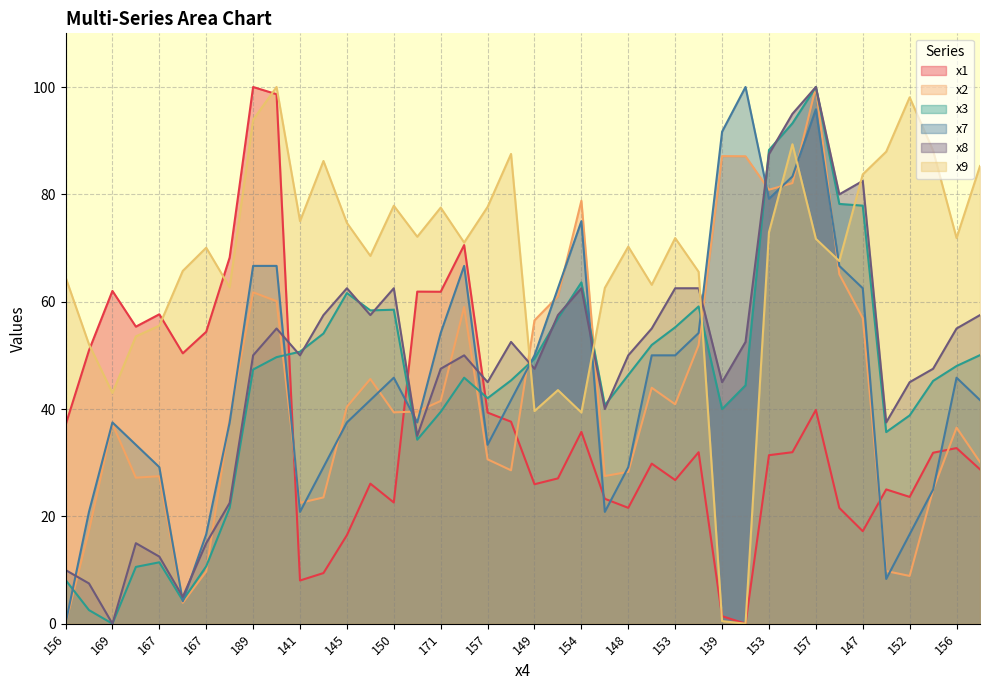

In x9, how many points are higher than both neighbors (excluding endpoints)?

11